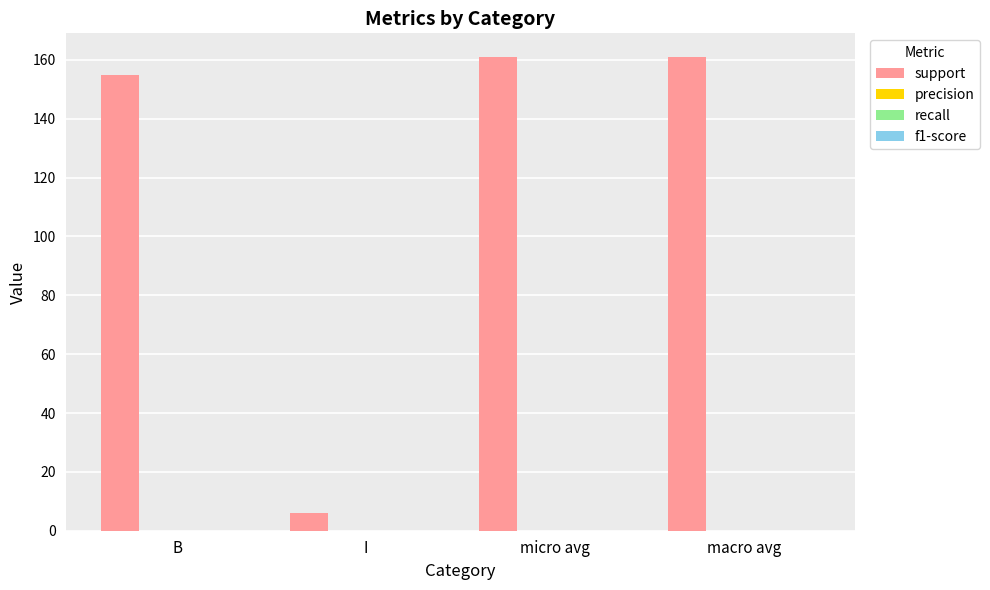

What is the smallest value displayed?

6